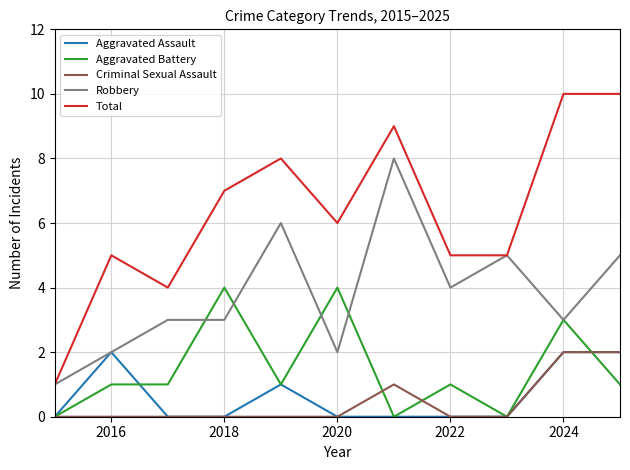

What is the greatest value displayed?

10